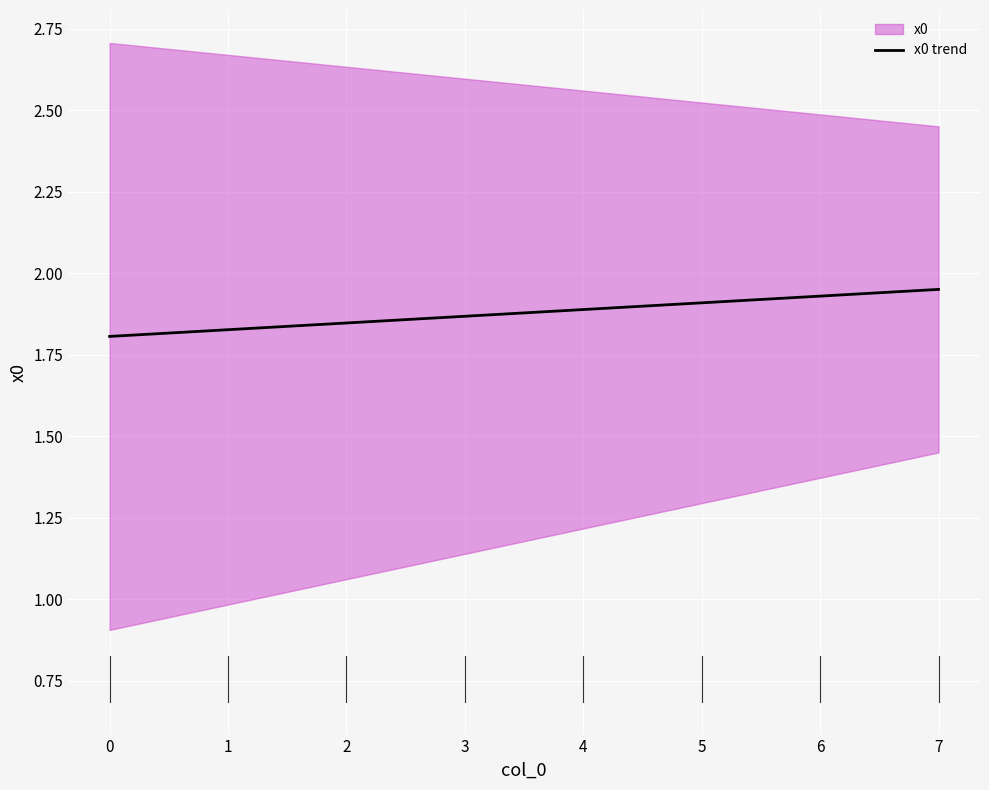

What is the difference between the second highest and minimum values?

0.1